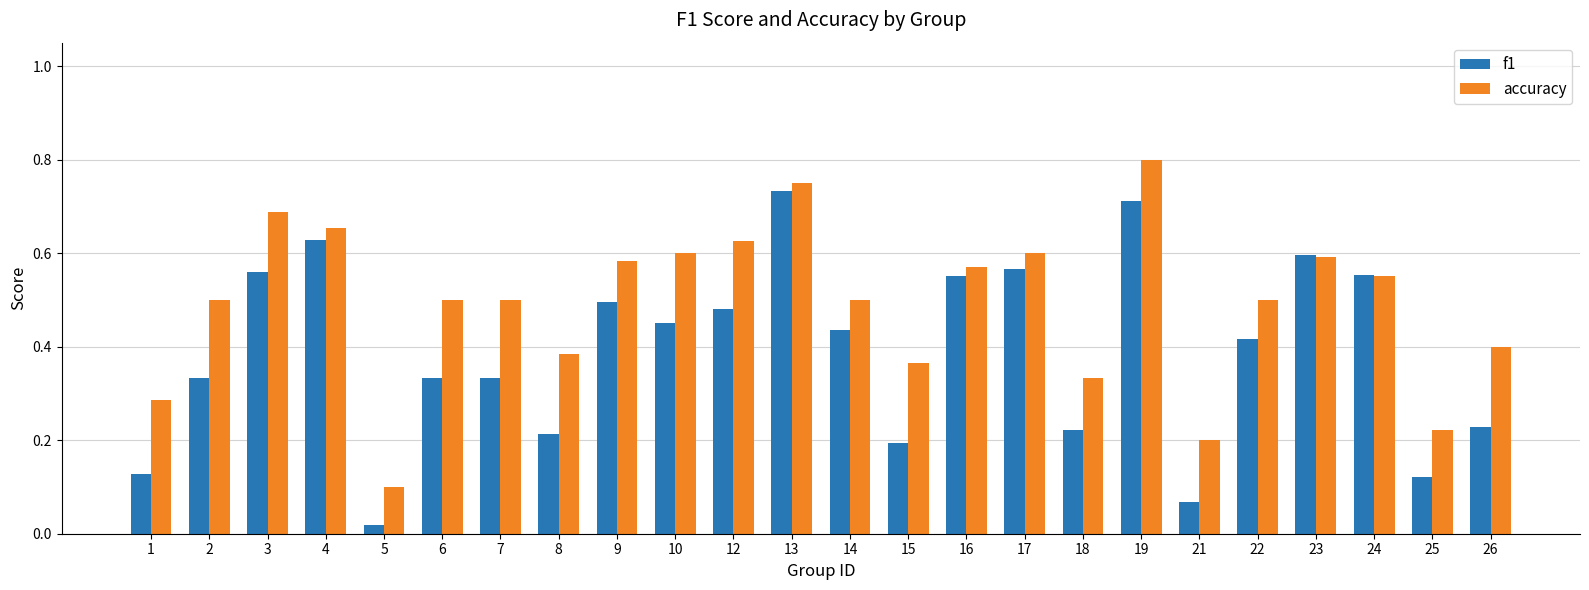

How many bars are there in each group?

2